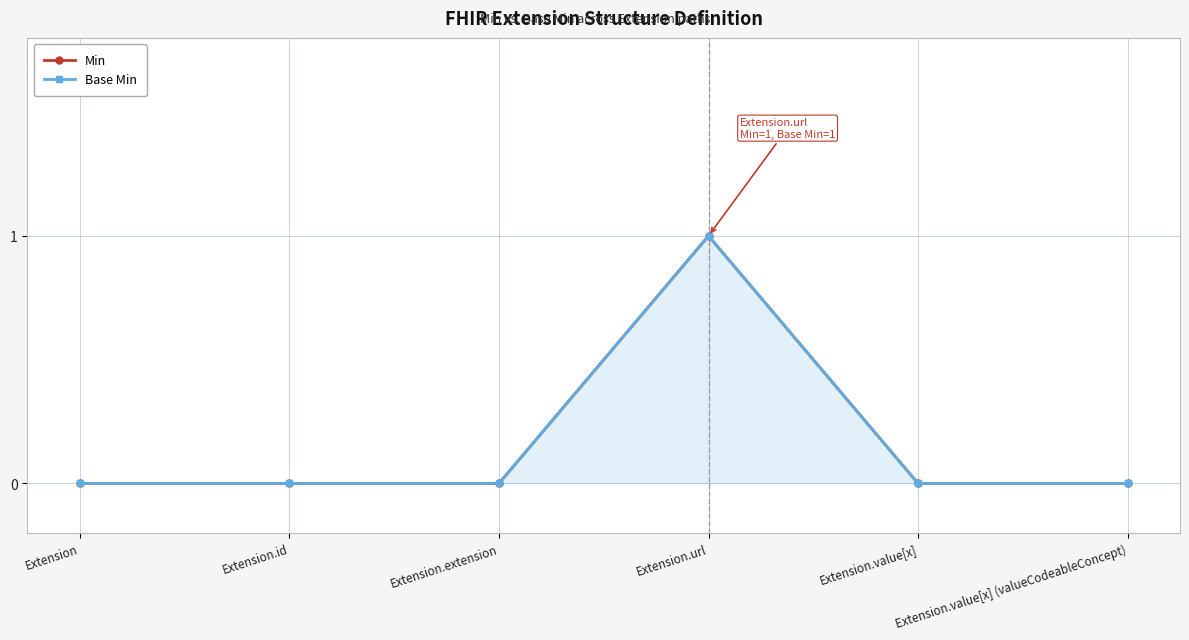

The Min series shows 0 at Extension.extension. True or false?

True